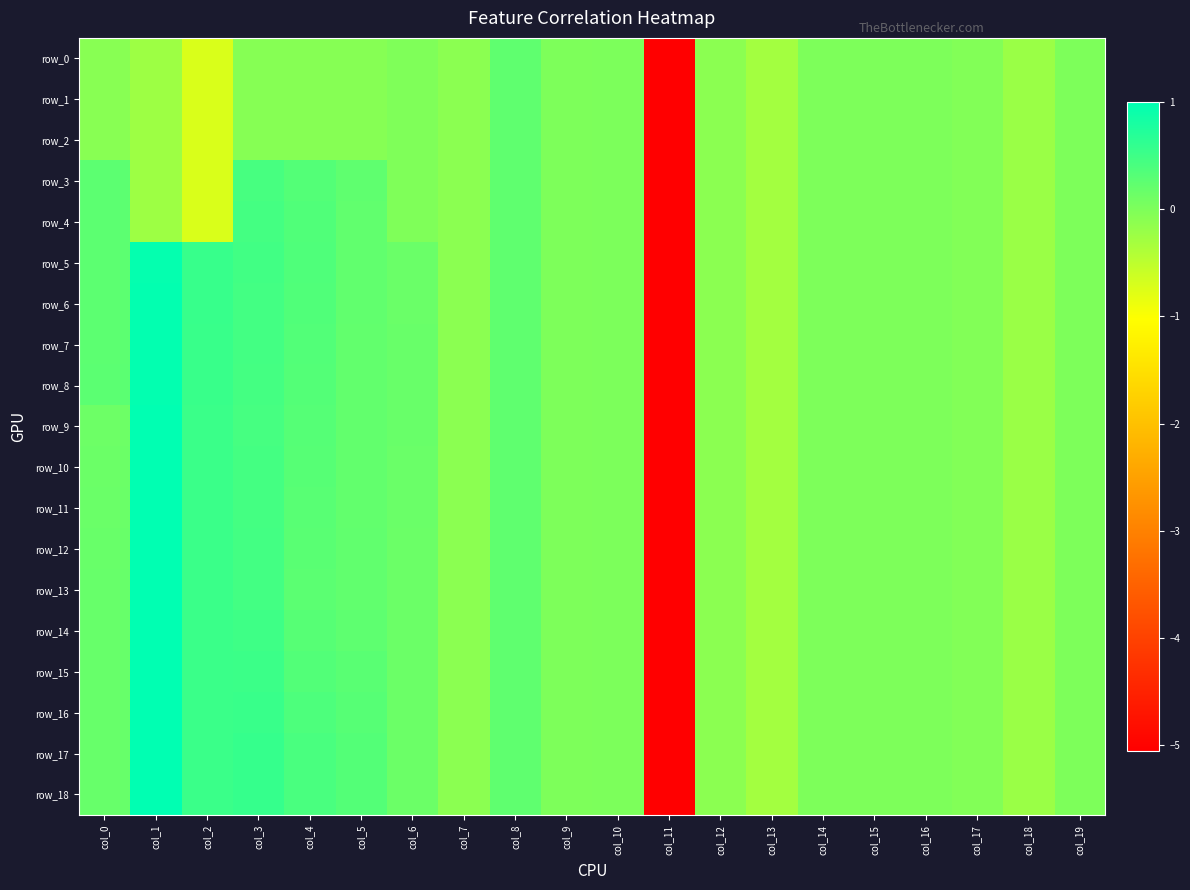

How many data points in row_10 are above 0?

9